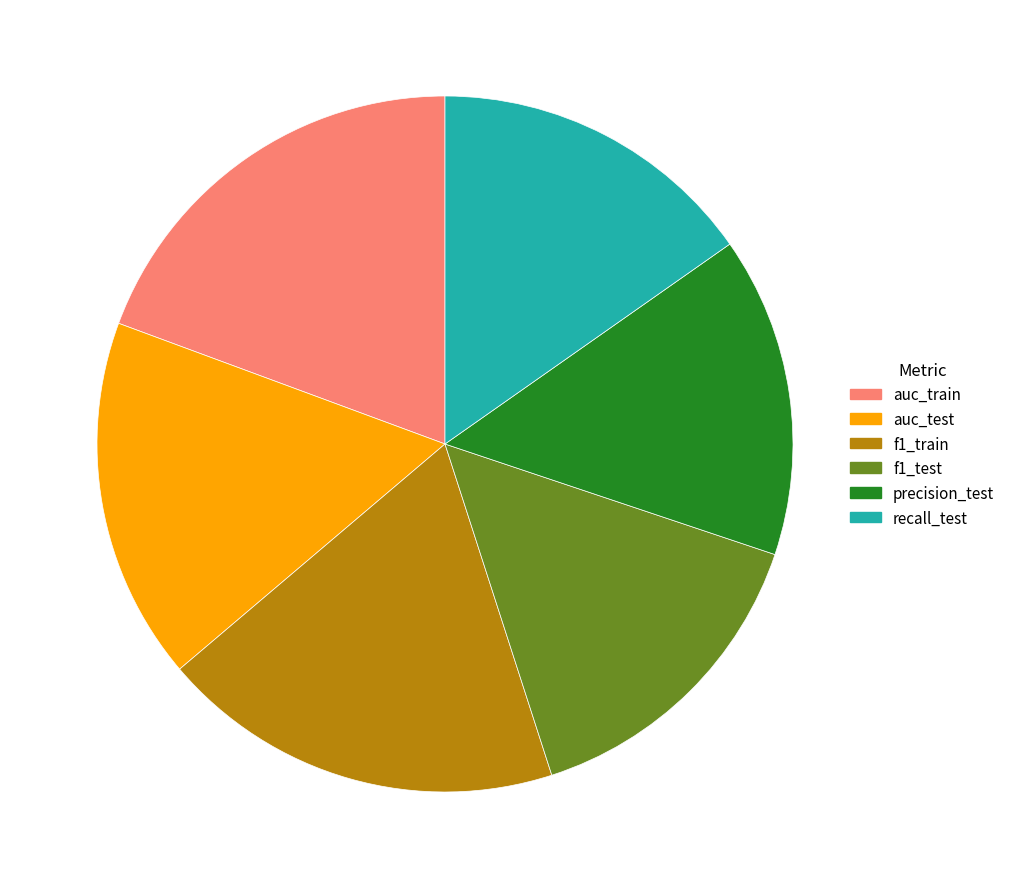

What is the largest slice in the pie chart?

auc_train